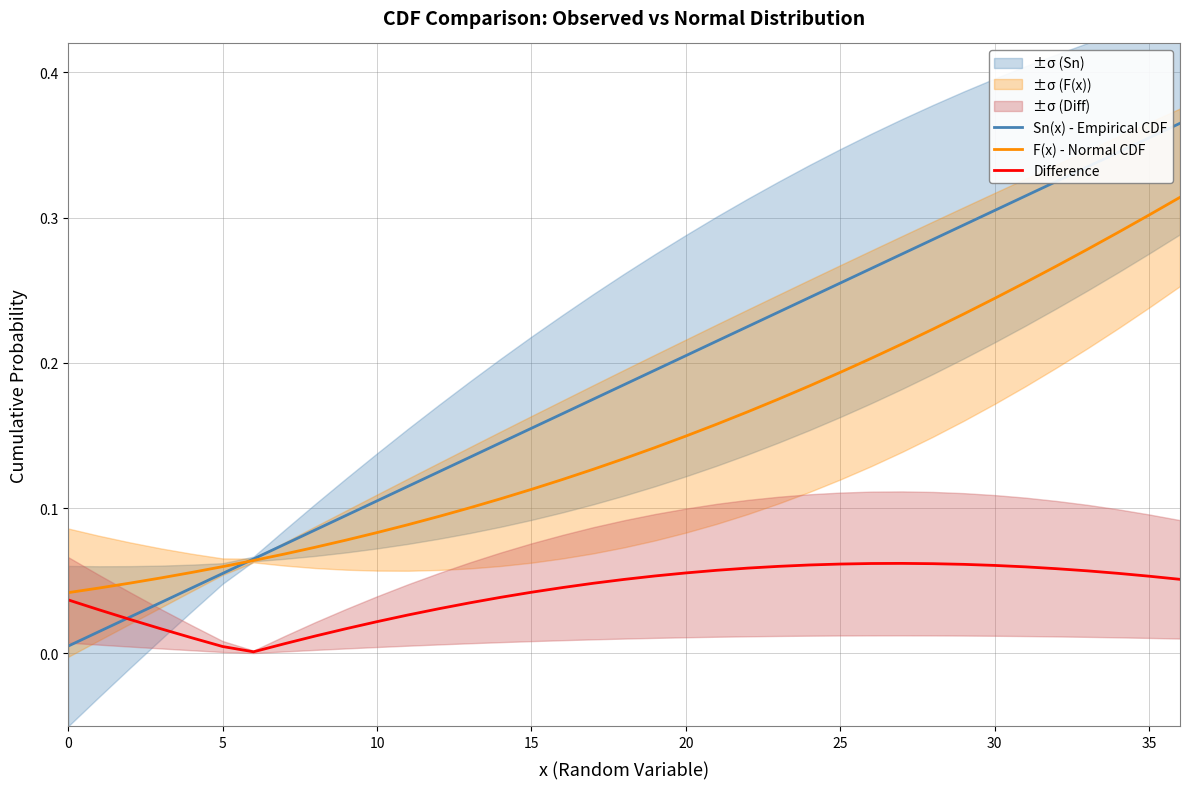

At 26, list the series in order from largest to smallest.

Sn(x) - Empirical CDF, F(x) - Normal CDF, Difference